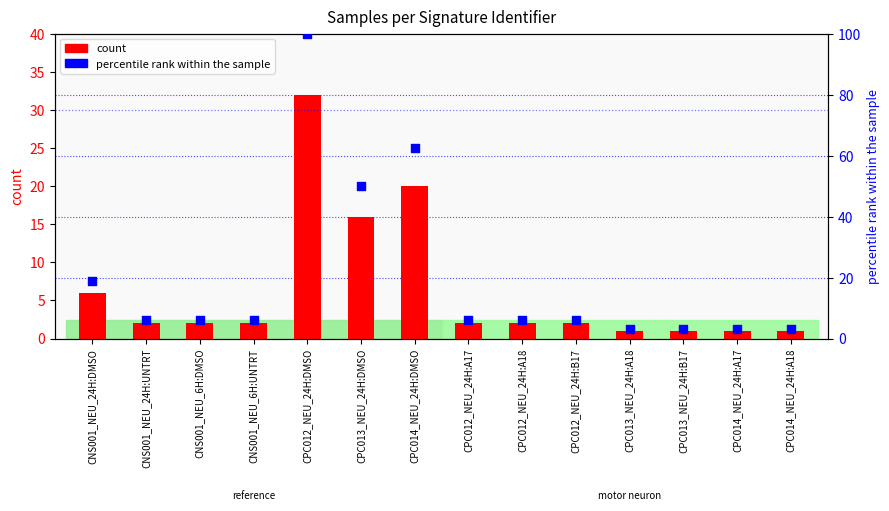

Which series has the largest Y range (max minus min)?

percentile rank within the sample